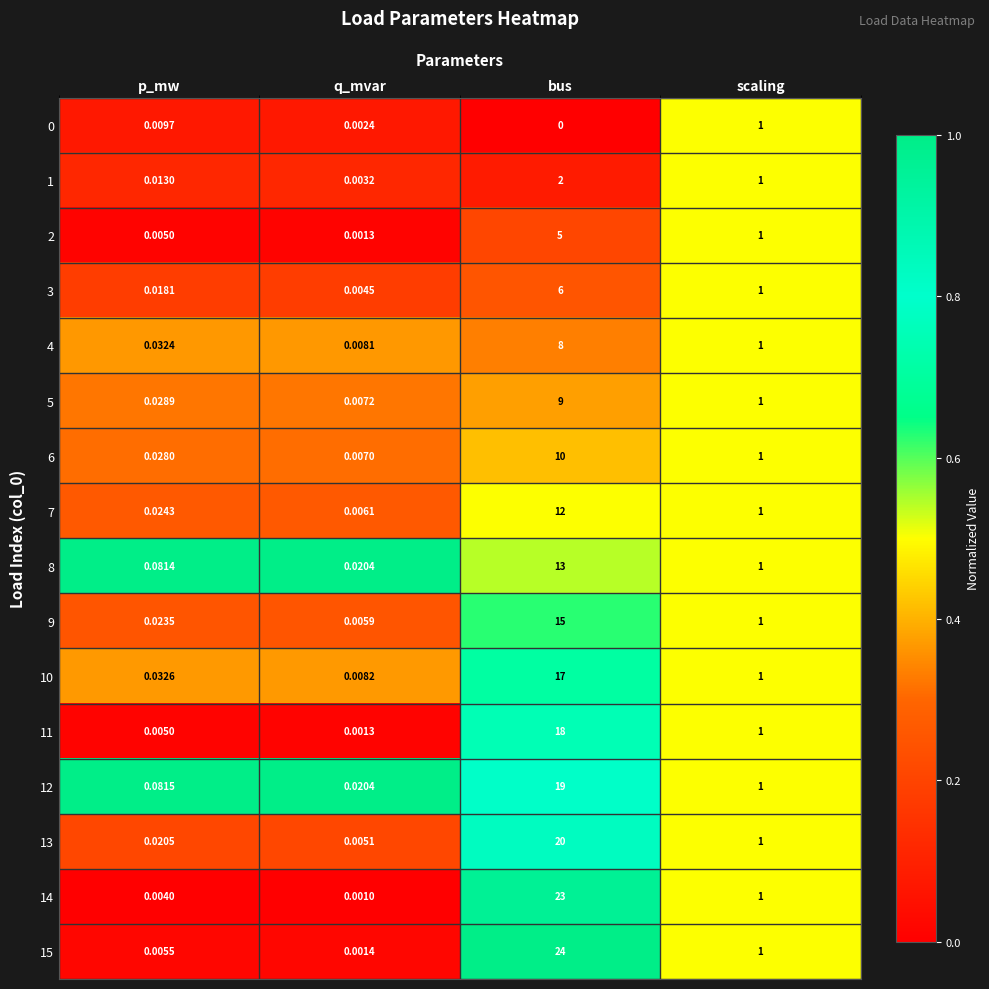

At which label is 15 closest to 12?

scaling